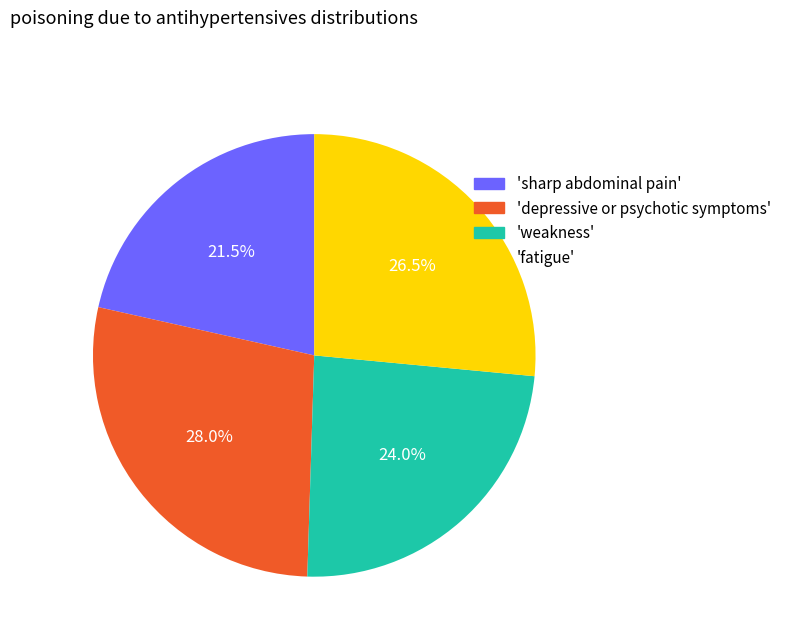

What is the total percentage of 'weakness' and 'sharp abdominal pain'?

45.5%